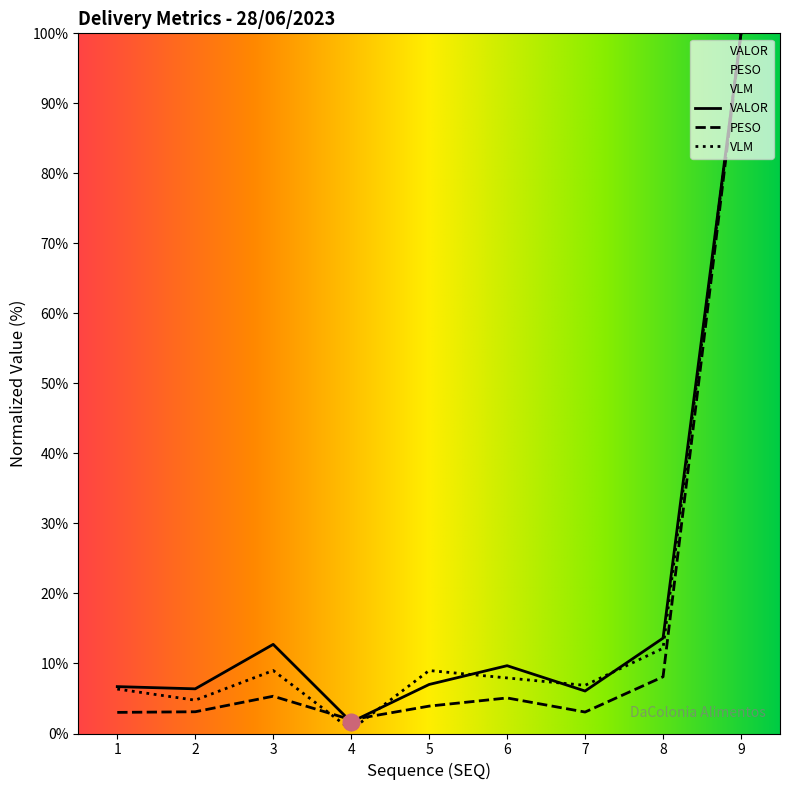

True or false: VLM has a value of 7.0 at 2.

False